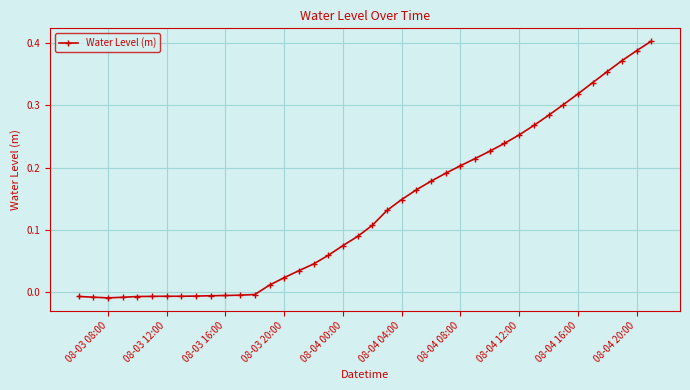

True or false: the data has more than 0 interior local peaks.

True